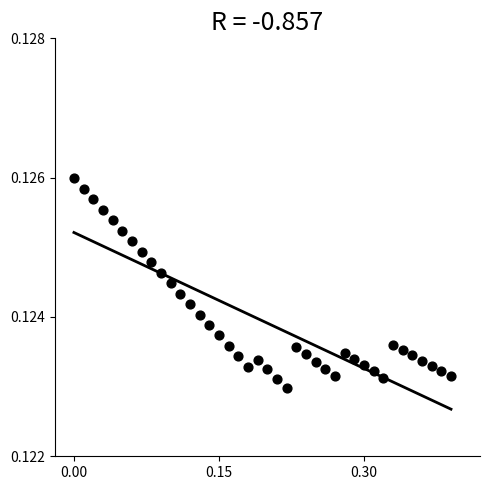

What is the range of X values (max minus min)?

0.4